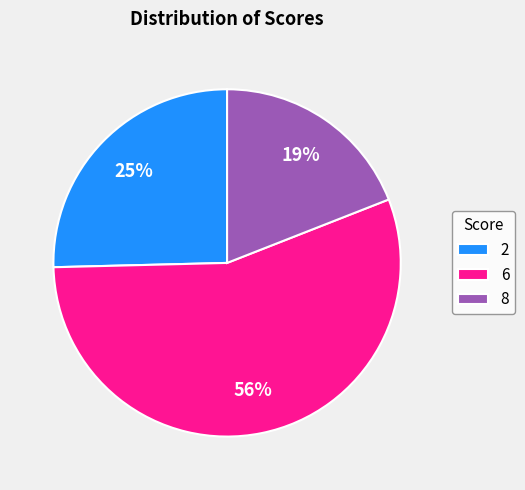

How many segments does this pie chart have?

3